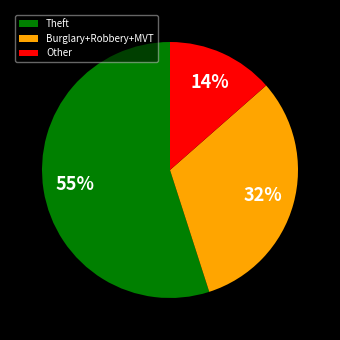

Between Other and Theft, which is larger?

Theft